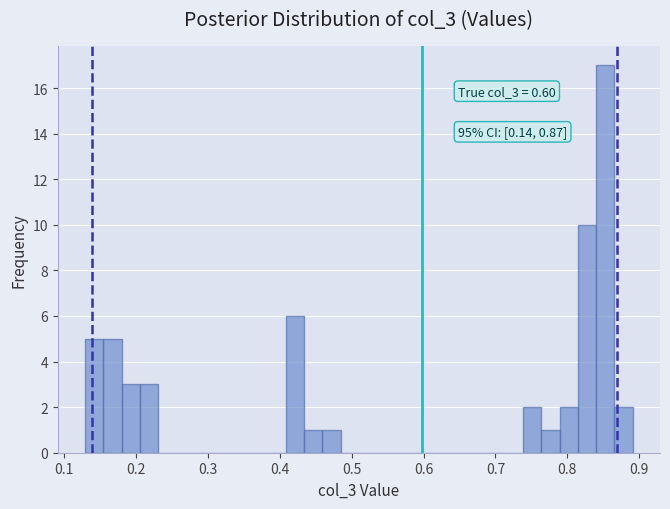

Around what value on the x-axis is the tallest bar? Give the approximate position of its centre, as read against the axis.

0.85